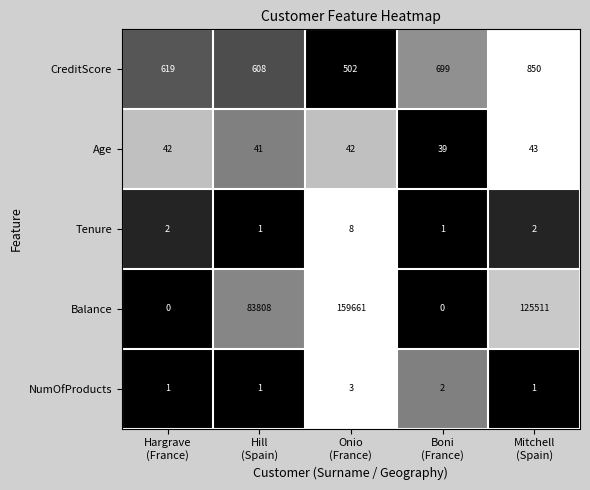

Rank the series at Onio
(France) from lowest to highest value.

NumOfProducts, Tenure, Age, CreditScore, Balance